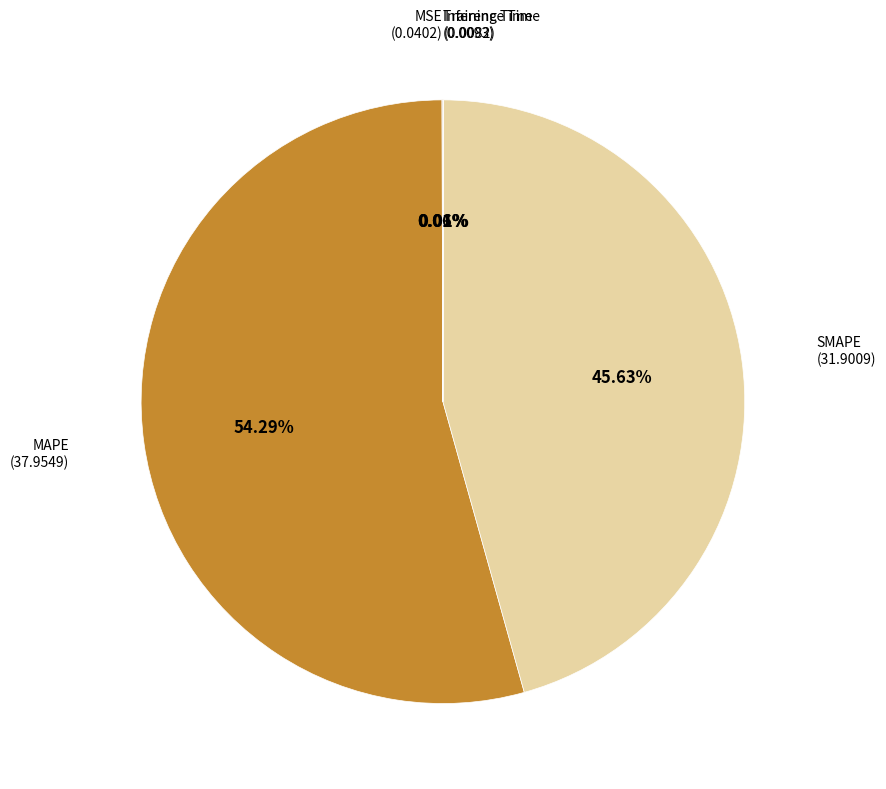

Is there any slice that represents more than half of the pie?

Yes